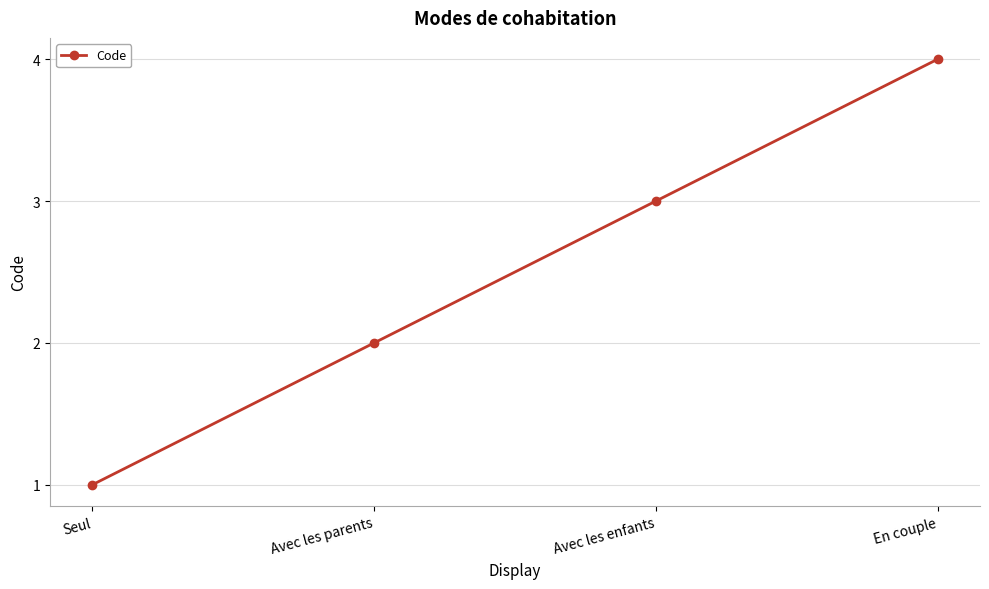

What is the change in value from Avec les parents to Avec les enfants?

+1